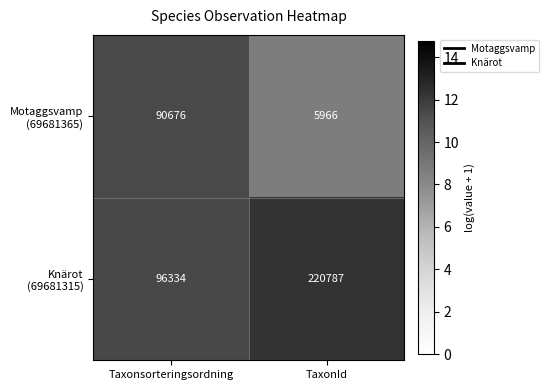

At which category is the sum across all series the highest?

TaxonId